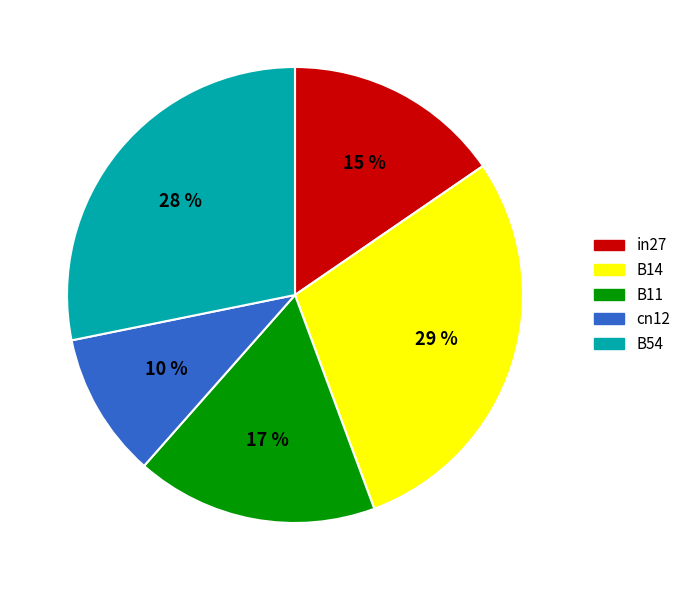

Rank the categories by value from lowest to highest.

cn12, in27, B11, B54, B14